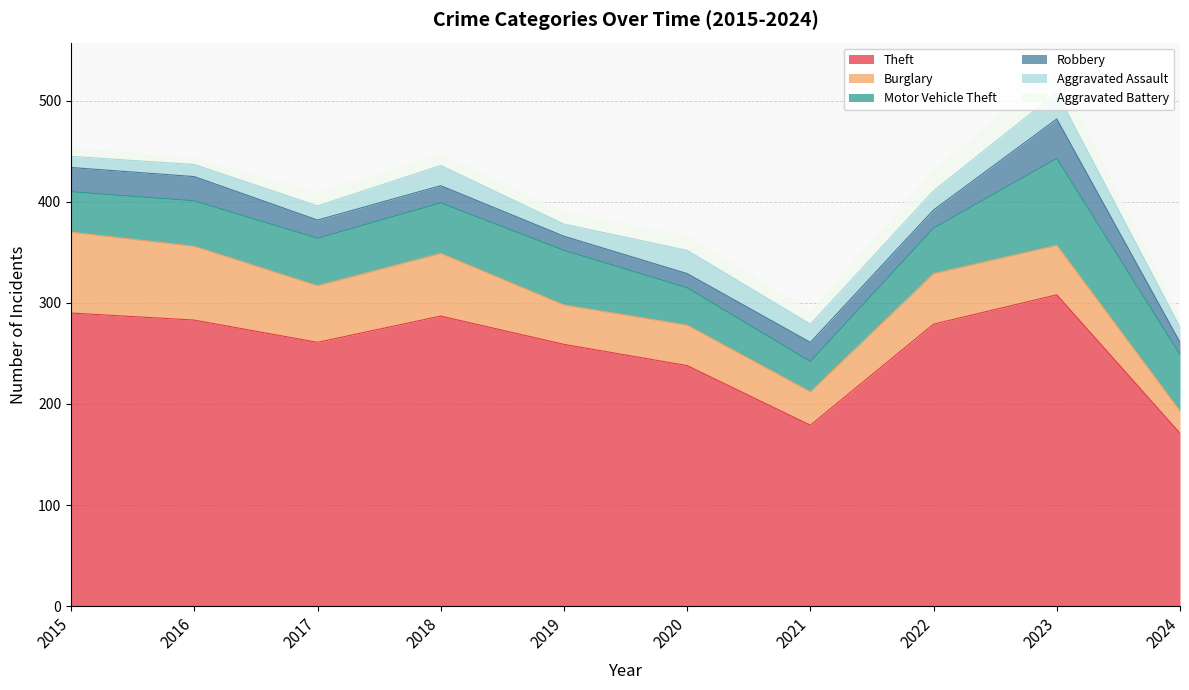

What is the sum of the Motor Vehicle Theft values at 2022 and 2024?

101